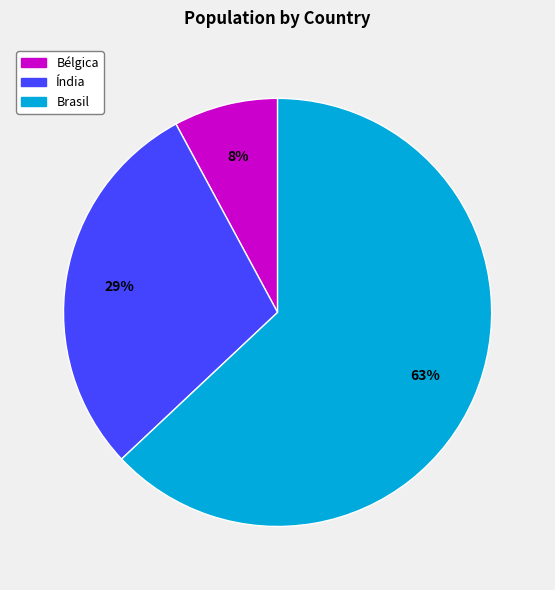

Does Brasil account for over 50% of the chart?

Yes